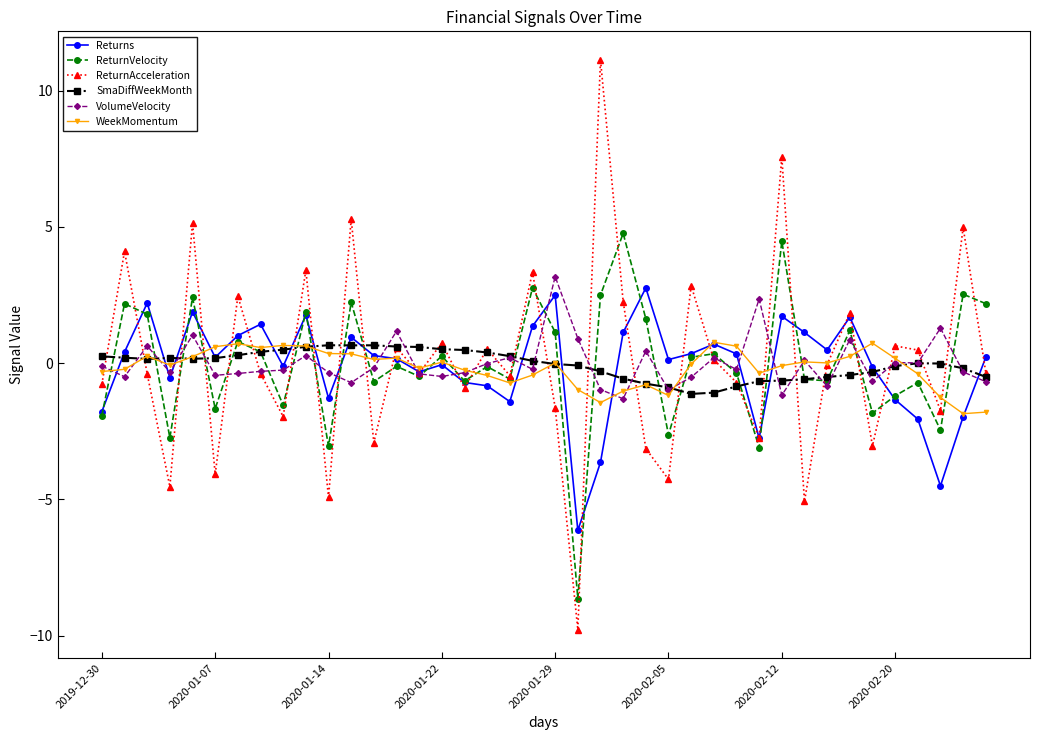

What is the difference between the maximum and minimum values in the ReturnVelocity series?

13.4